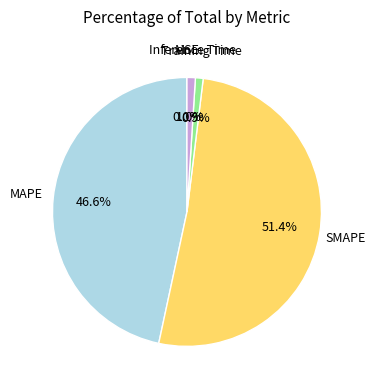

Between Inference Time and MAPE, which is larger?

MAPE